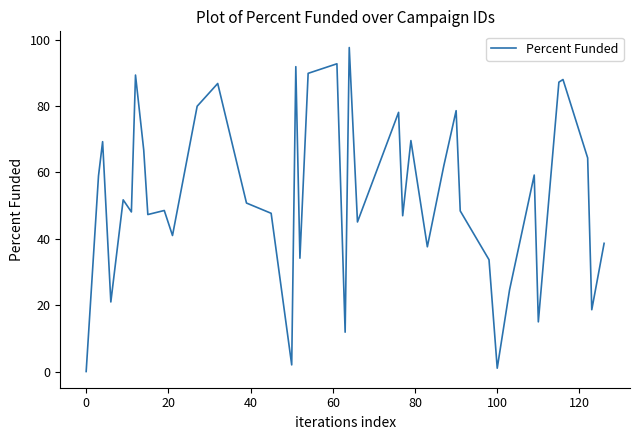

How many values are below 50?

20